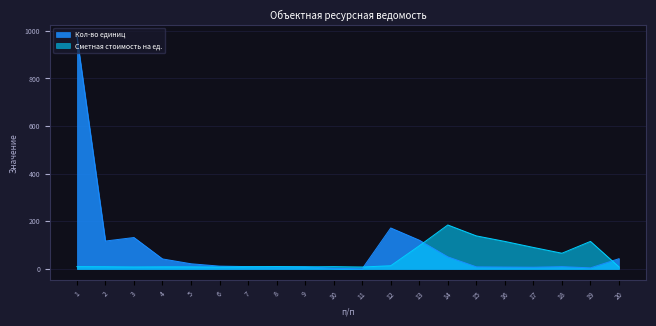

What is the lowest value of the Кол-во единиц series?

0.3